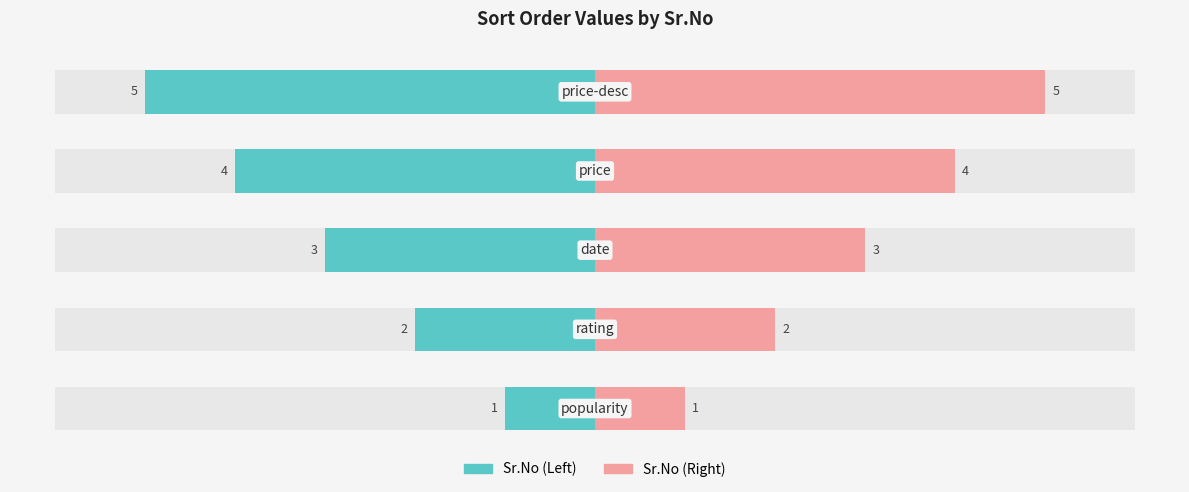

Between 2 and 4, which is larger?

4